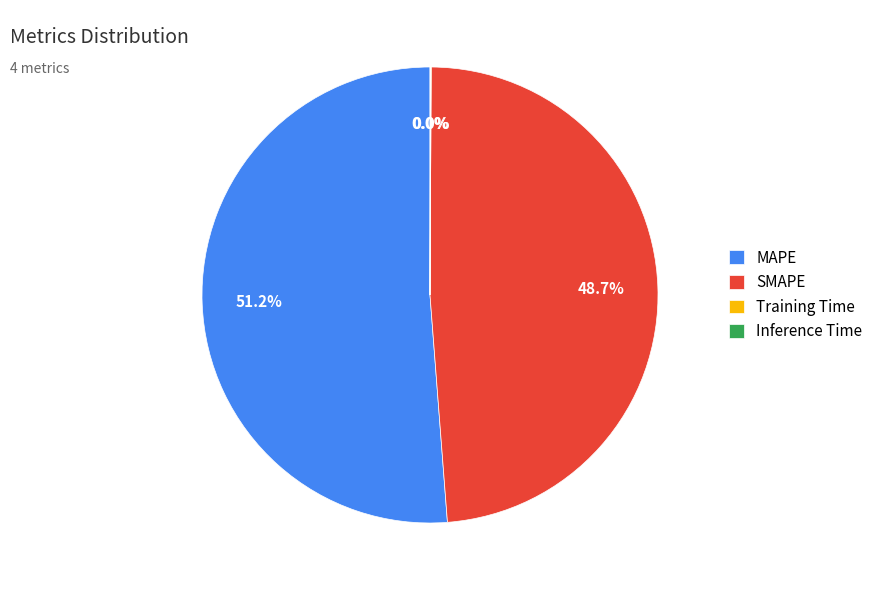

The MAPE slice represents 61% of the pie. True or false?

False